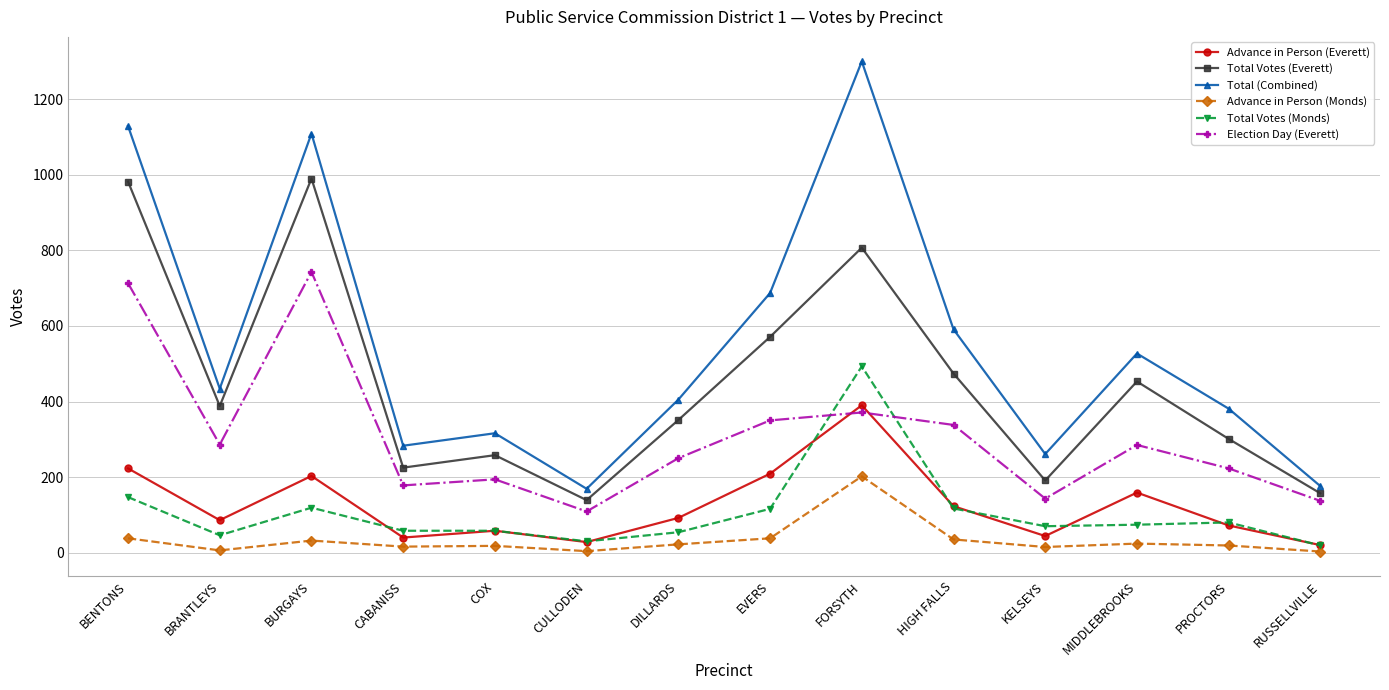

Where is the first local minimum for Total Votes (Everett)?

BRANTLEYS